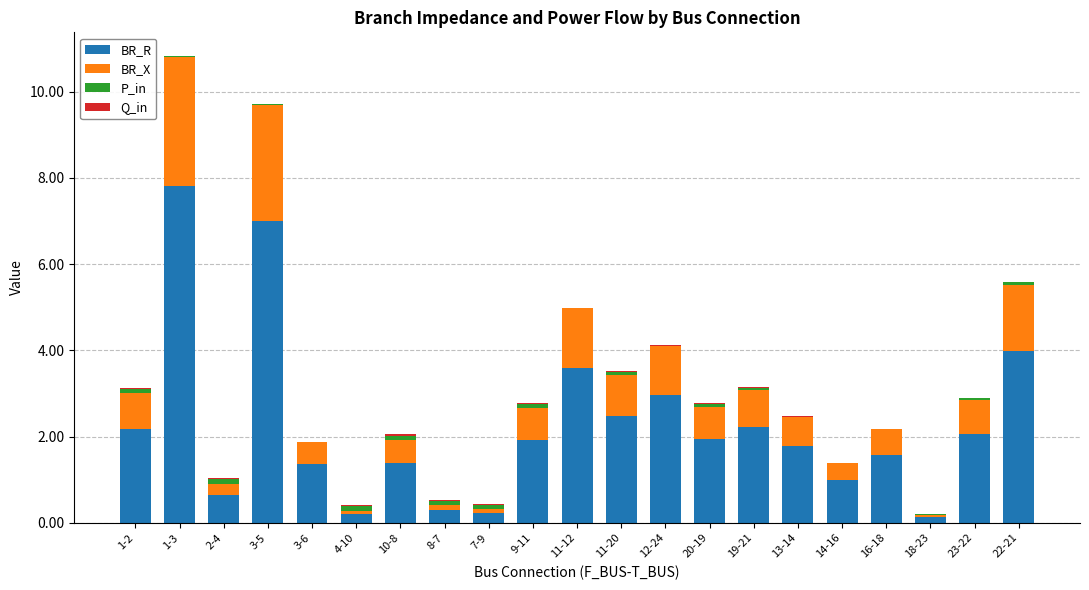

At which category is the sum across all series the highest?

1-3